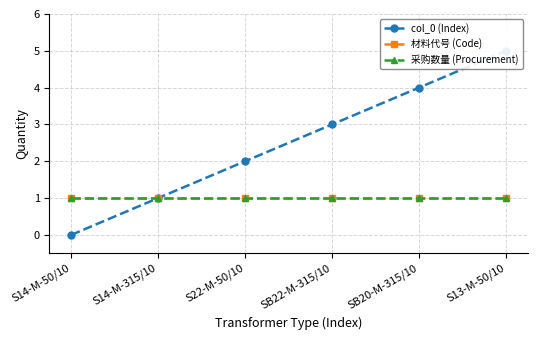

True or false: col_0 (Index) has a value of 1 at S14-M-315/10.

True